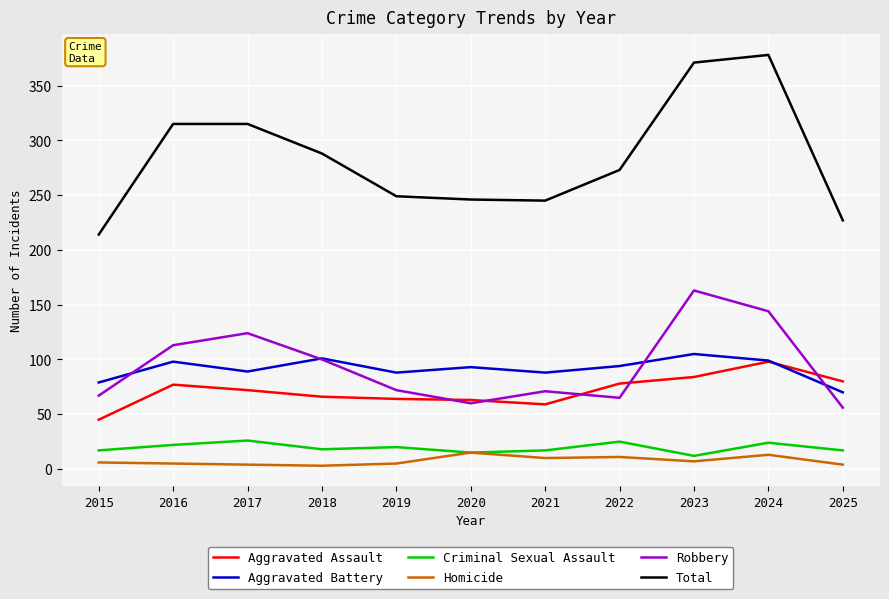

Which series has the largest total across all categories?

Total